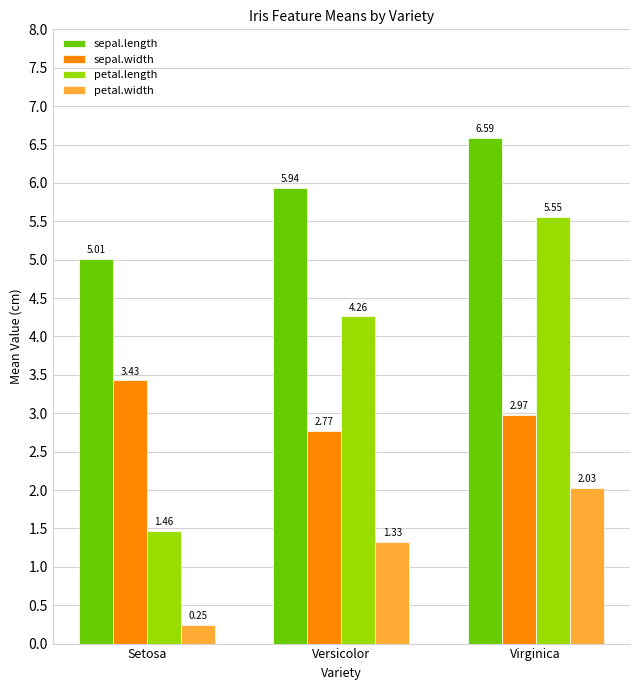

What is the sum of all petal.length values?

11.3